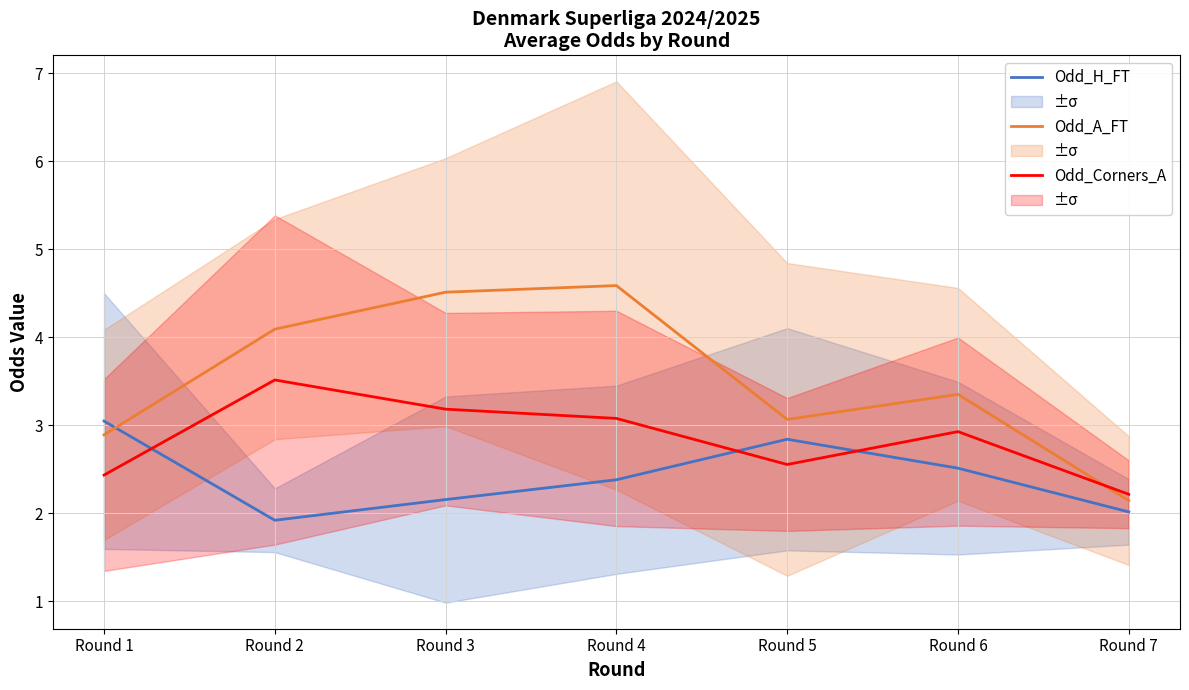

What is the average value of the Odd_A_FT series?

3.5